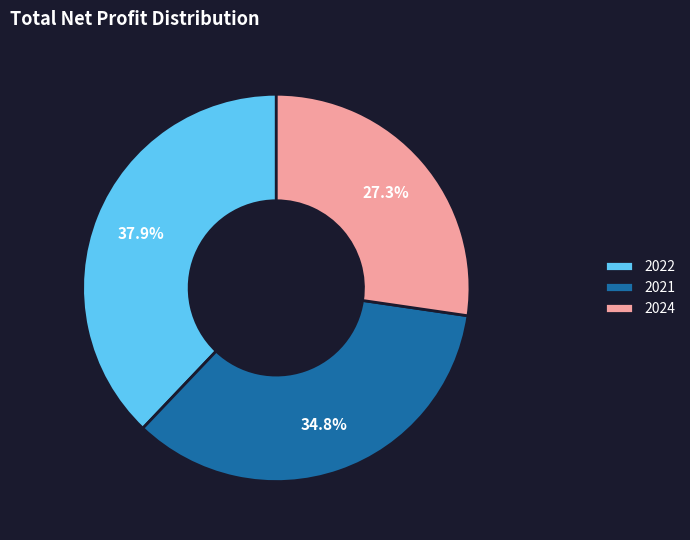

Which has a higher value, 2024 or 2022?

2022